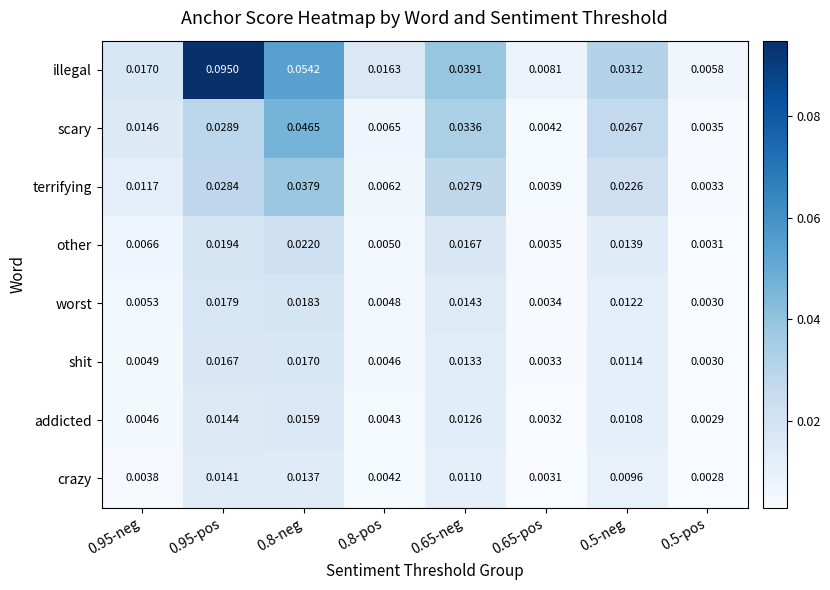

Rank the series at 0.8-pos from lowest to highest value.

crazy, addicted, shit, worst, other, terrifying, scary, illegal